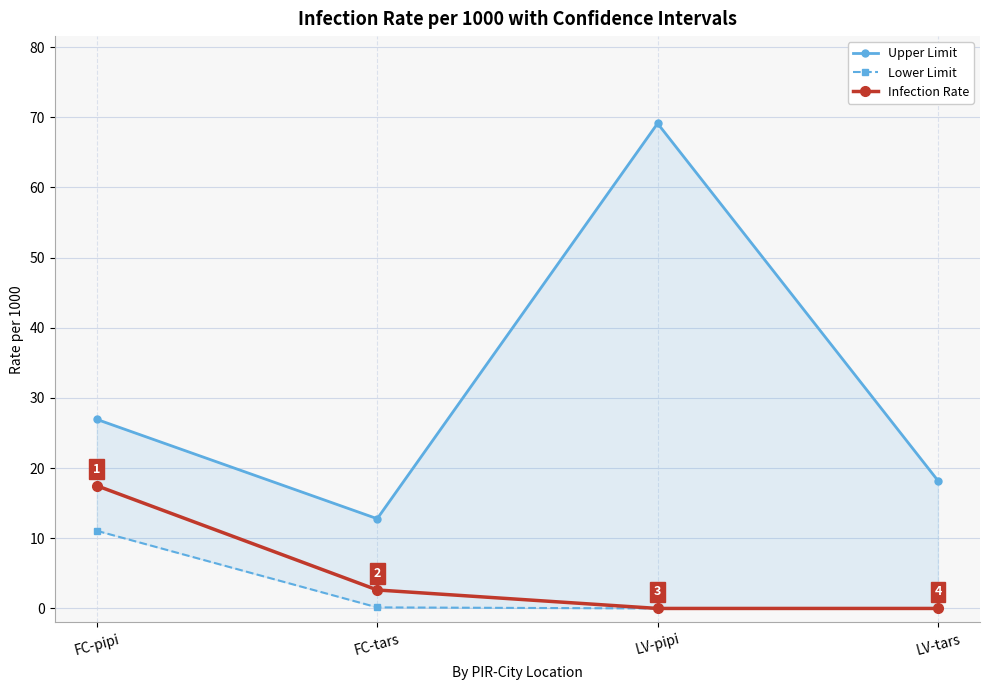

What is the spread (max minus min) of values at LV-pipi?

69.1